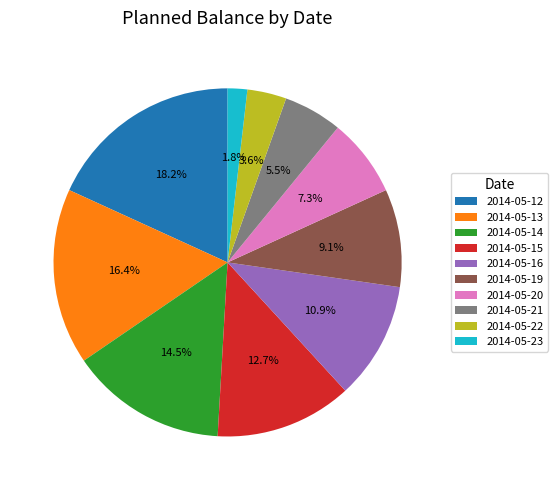

Does 2014-05-14 account for over 50% of the chart?

No